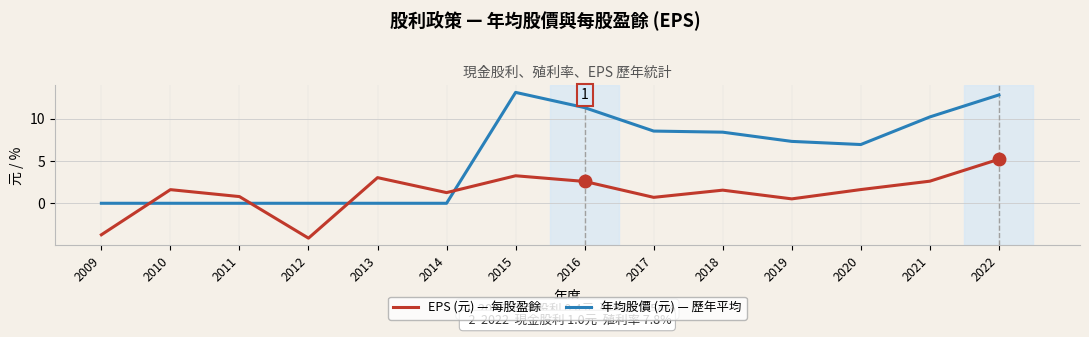

At which category is the sum across all series the highest?

2022